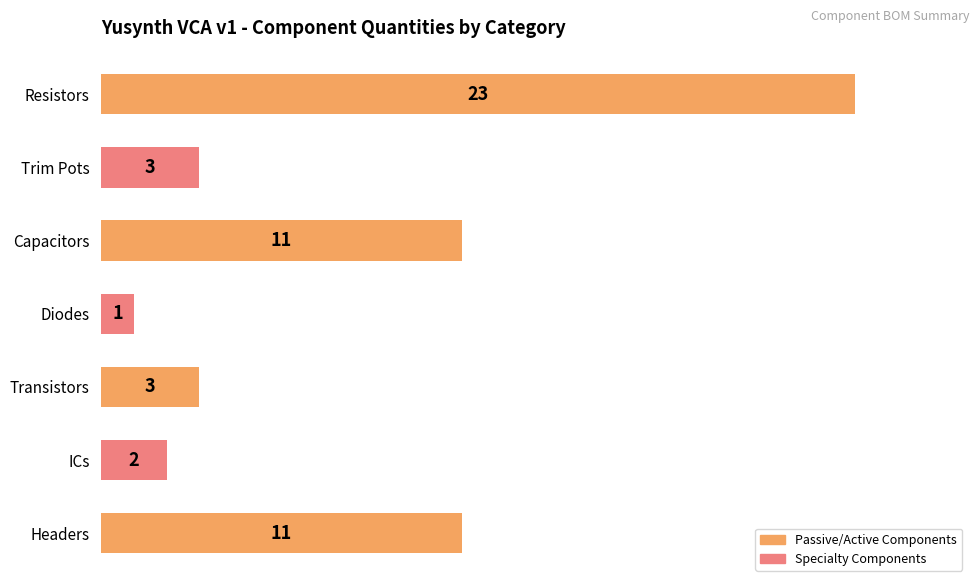

Reading bottom to top, transcribe all the data shown in this chart.

11	2	3	1	11	3	23